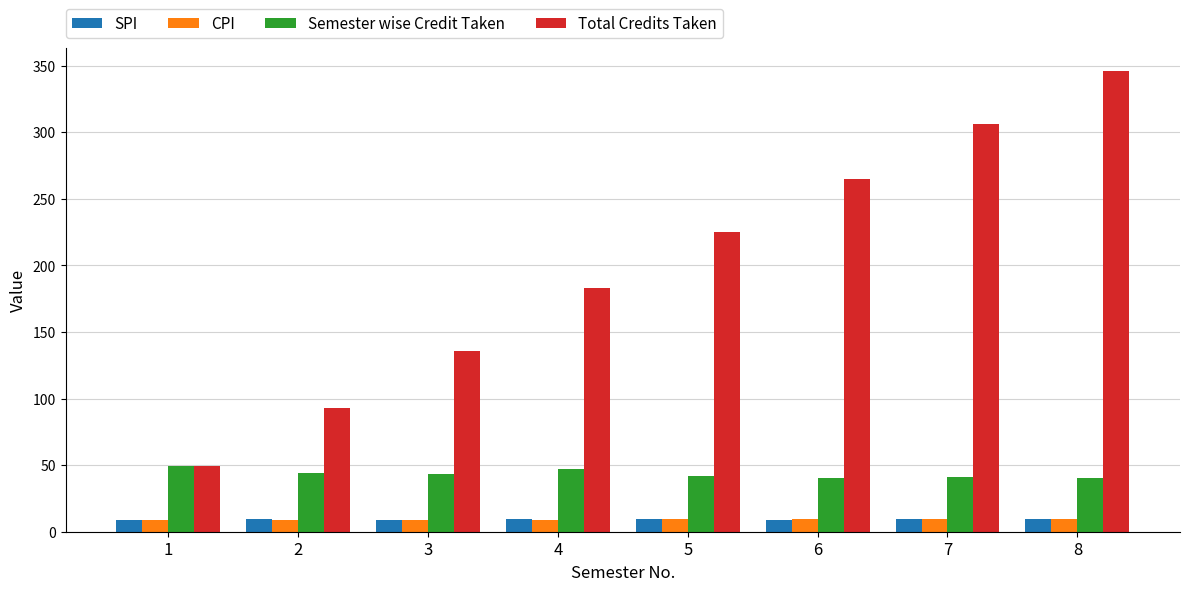

What is the sum of all SPI values?

74.5